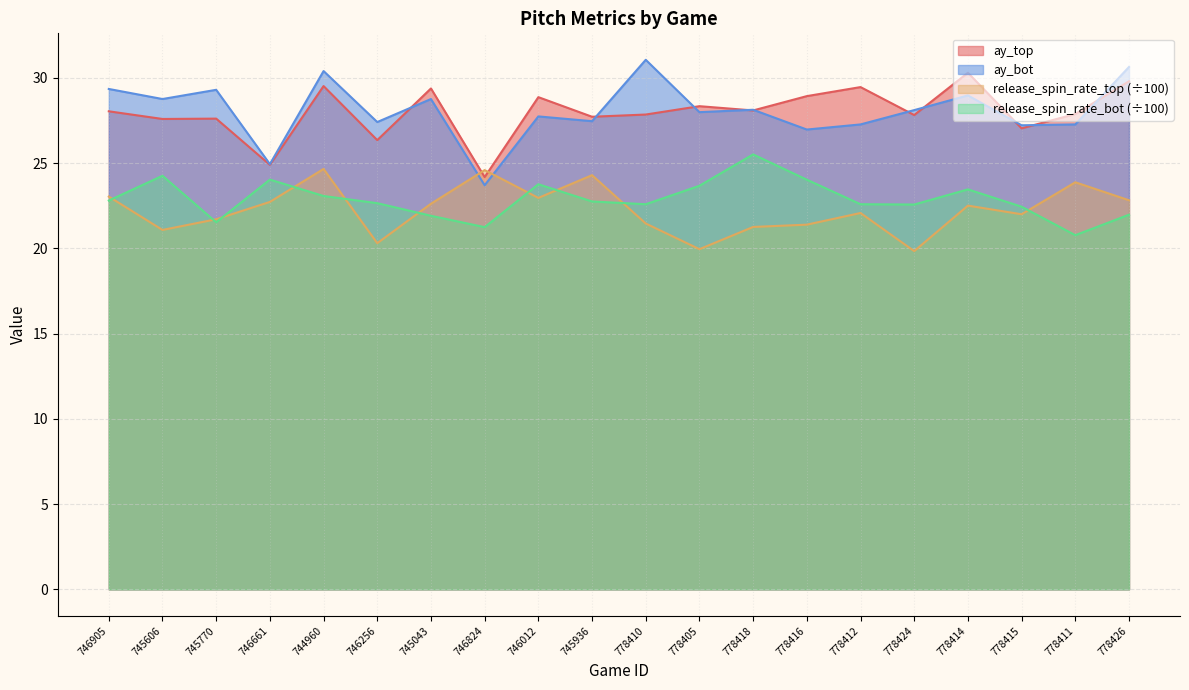

The value of ay_top at 778410 is 6.2. True or false?

False